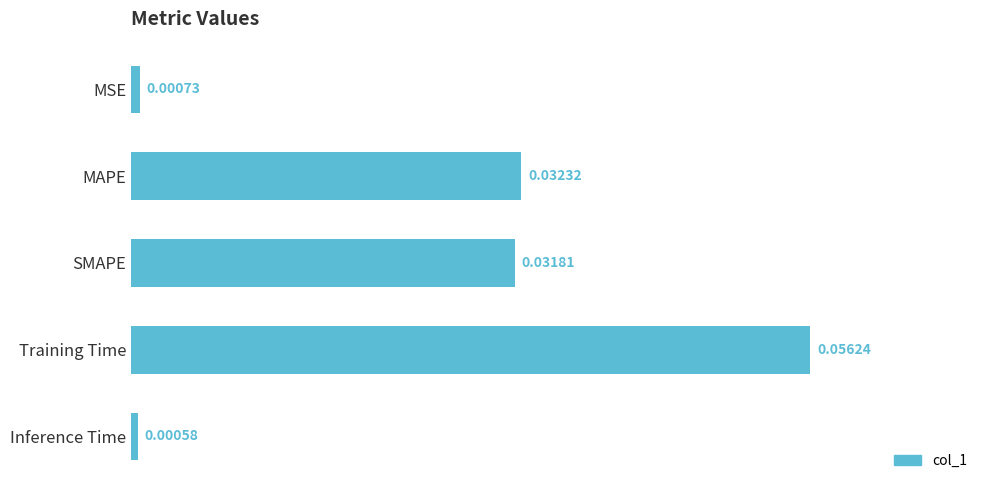

How many data points does each series have?

5